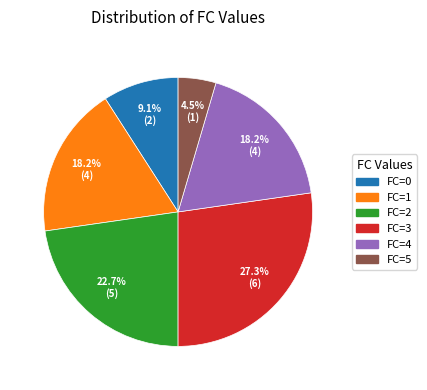

Which category has the biggest portion of the pie?

FC=3